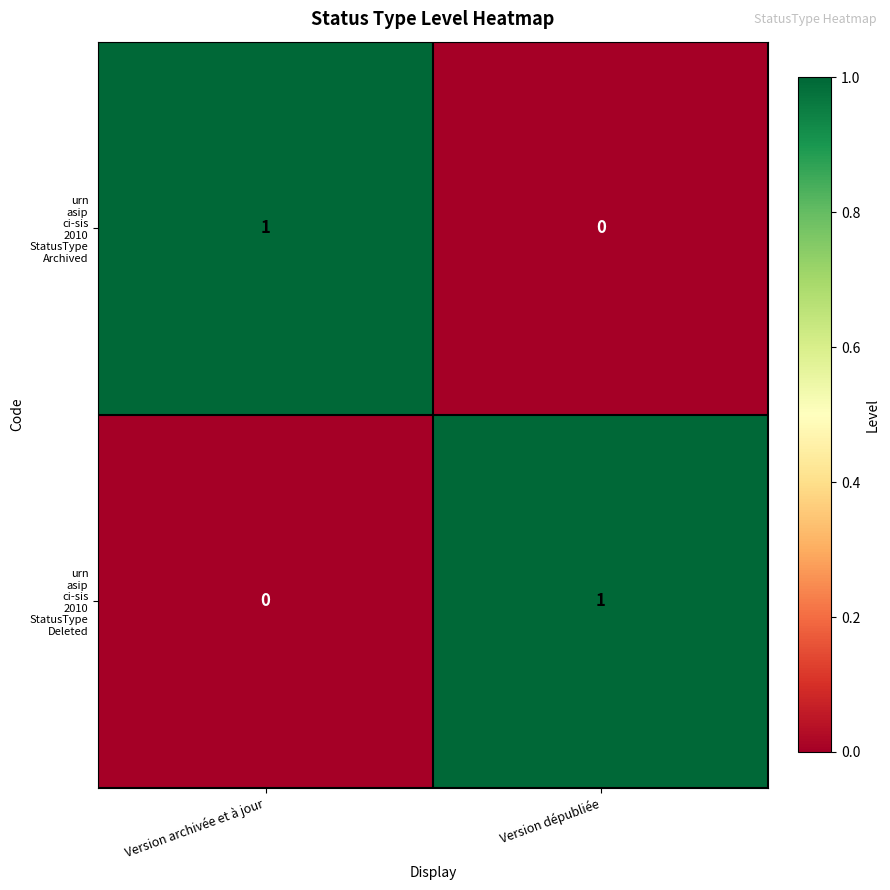

What is the difference between the highest and lowest values at Version archivée et à jour?

1